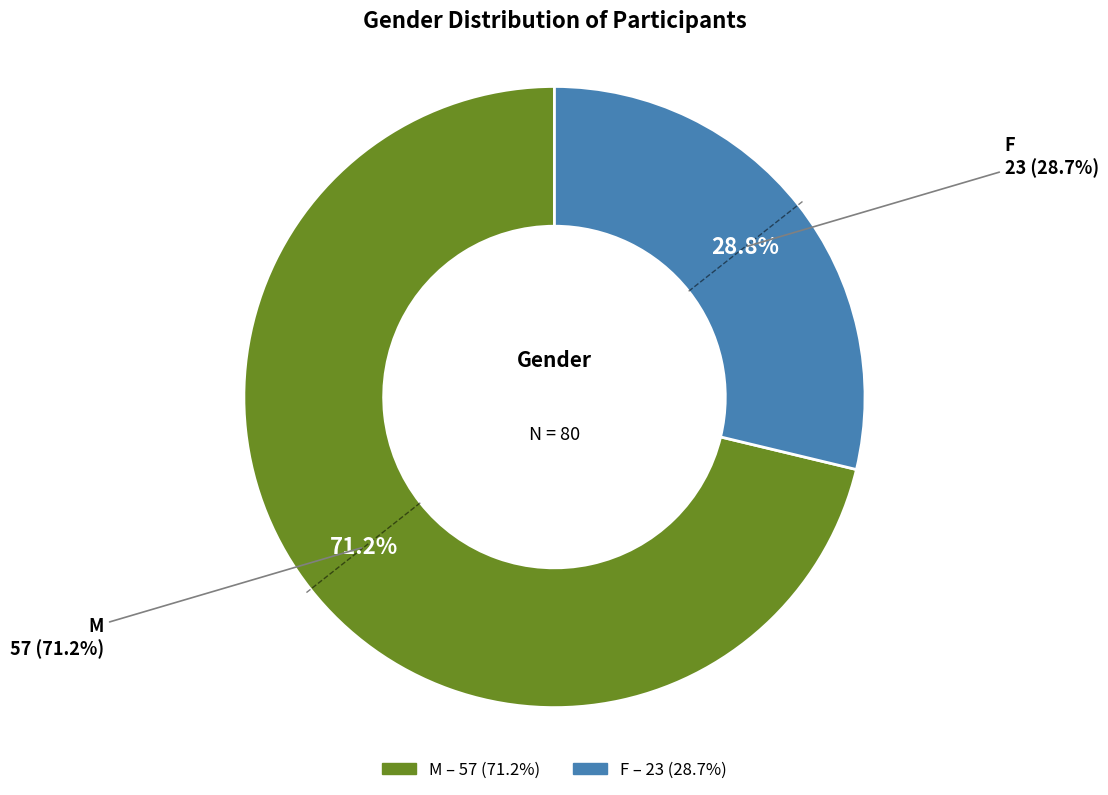

To the nearest percent, what is the average slice percentage?

50%